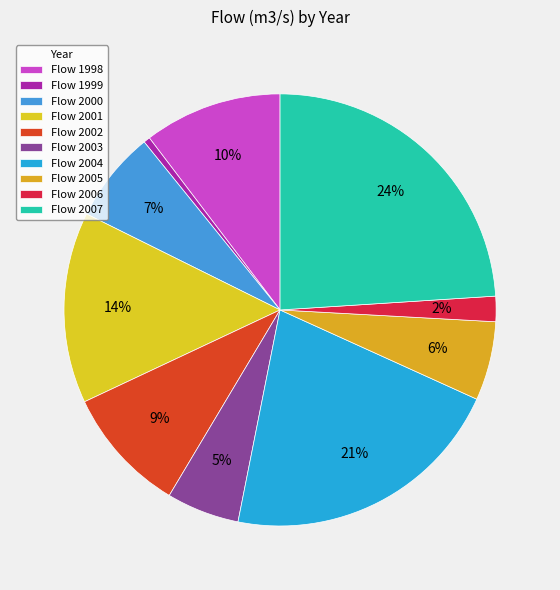

Is there a majority slice in this chart?

No